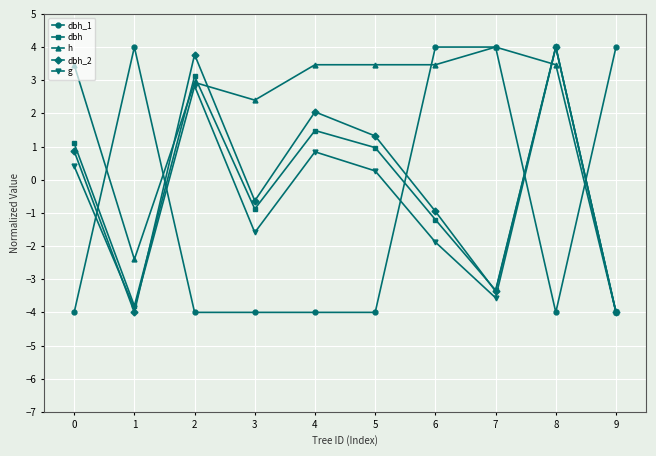

At which label does h reach its minimum?

9